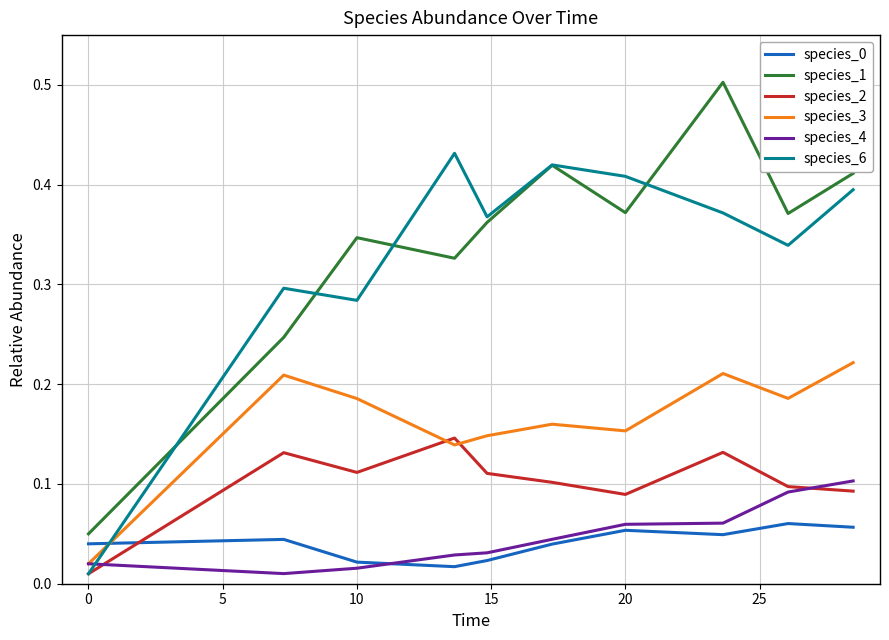

What is the maximum value shown in the chart?

0.5